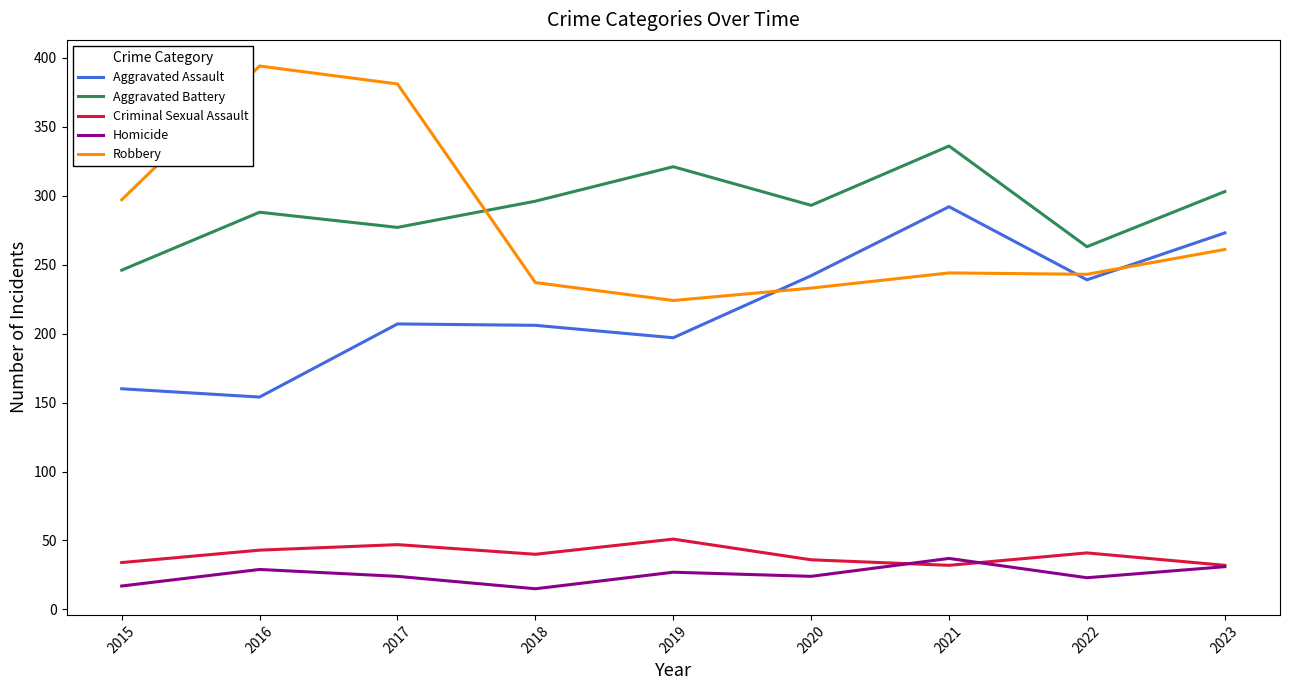

Rank the series by their maximum value, from highest to lowest.

Robbery, Aggravated Battery, Aggravated Assault, Criminal Sexual Assault, Homicide